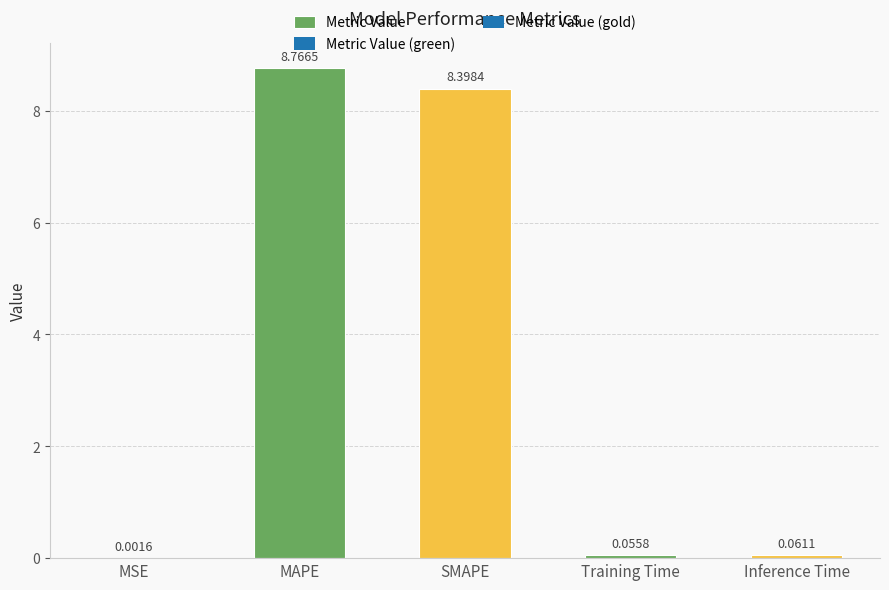

What is the average value?

3.5